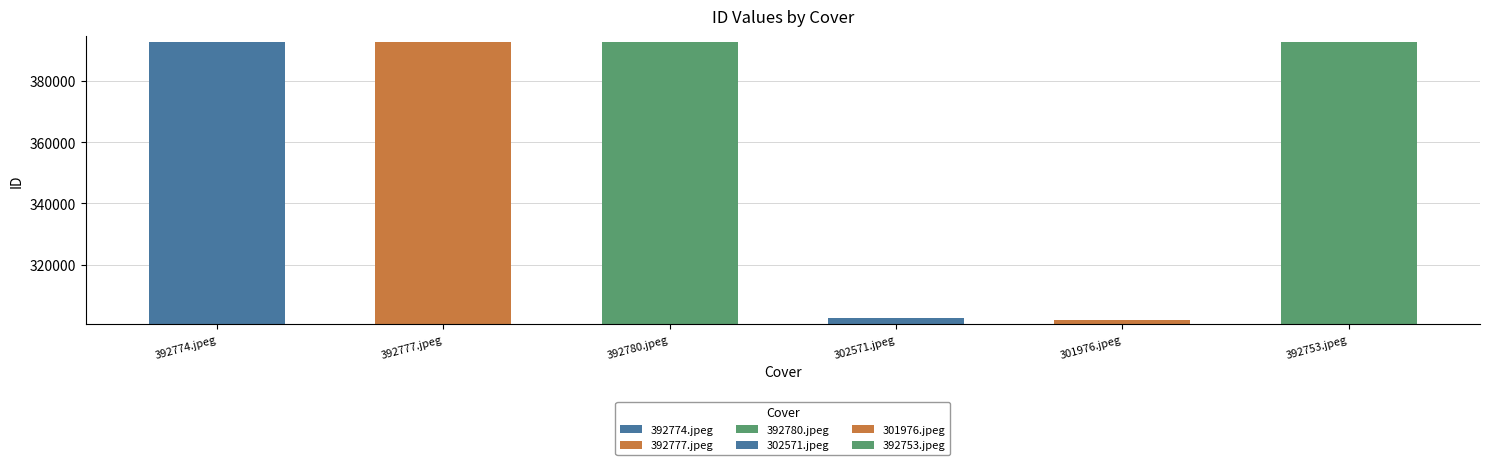

What is the label of the 6th bar from the left?

392753.jpeg